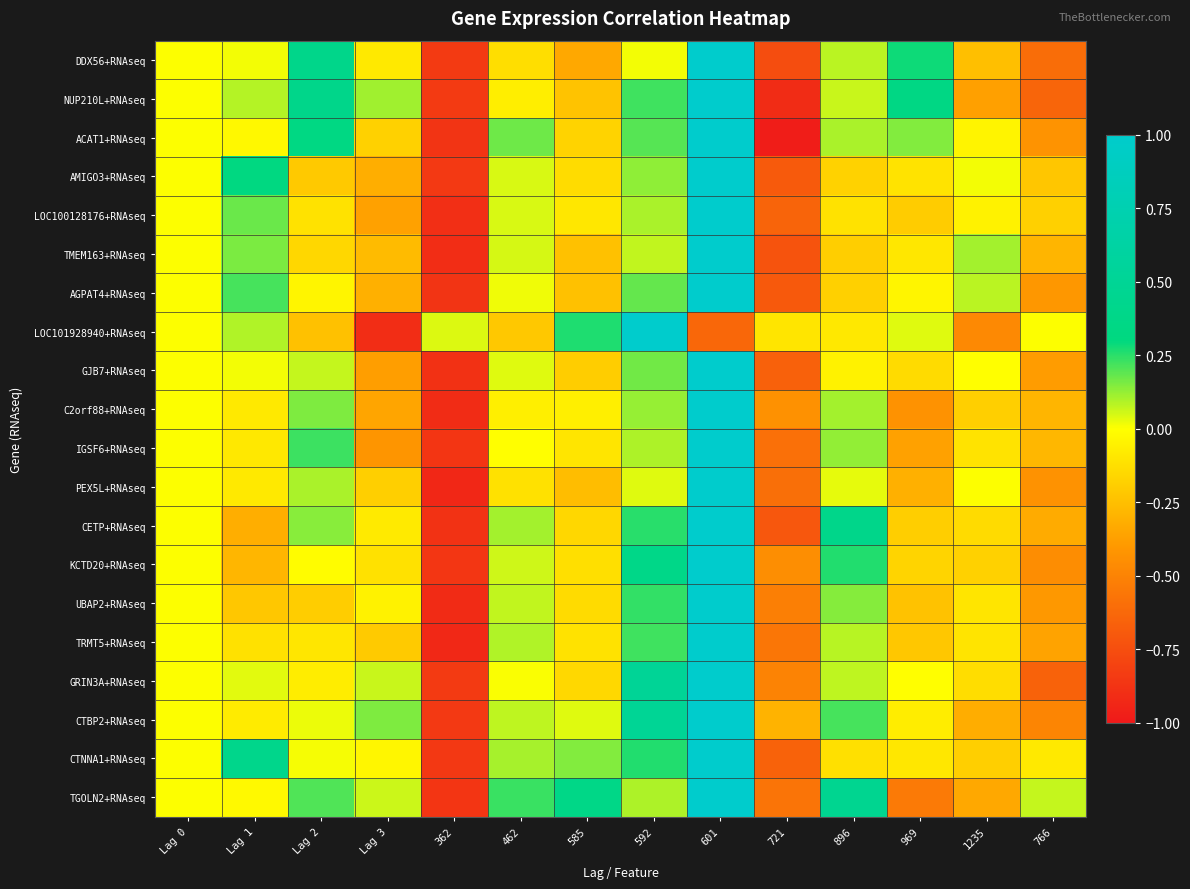

Which label corresponds to the smallest value in the chart?

721